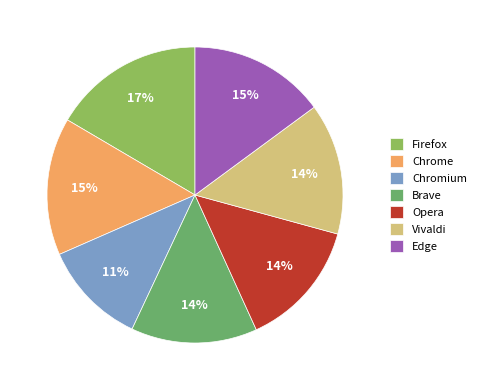

Is there a majority slice in this chart?

No